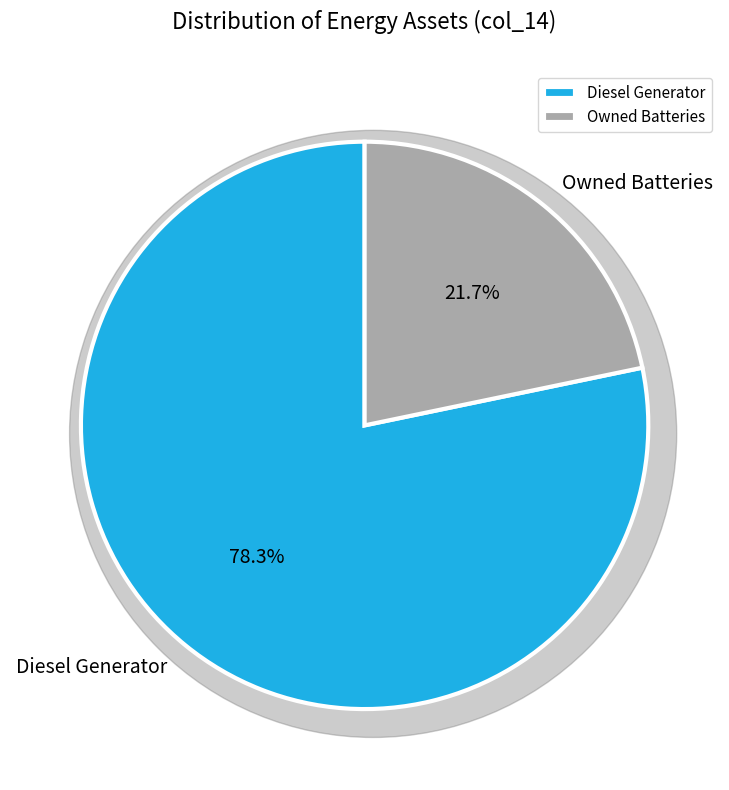

Which category has the biggest portion of the pie?

Diesel Generator